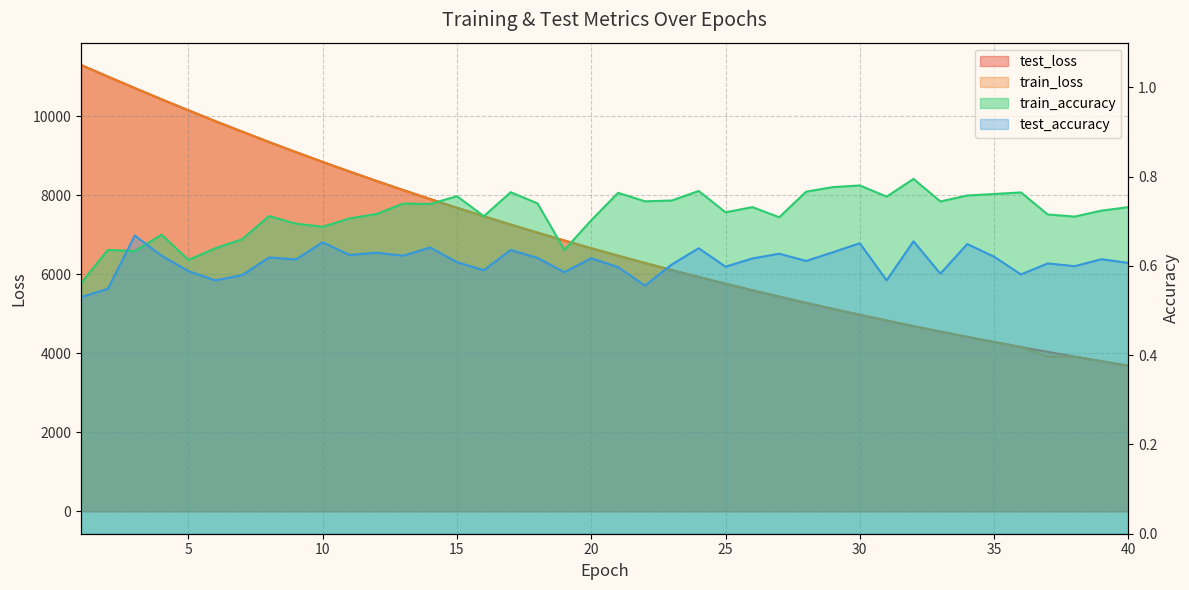

The train_accuracy series shows 1.1 at 9. True or false?

False